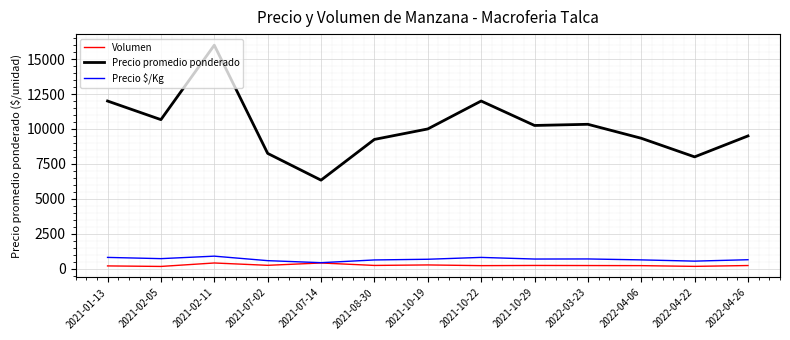

At which category is the sum across all series the highest?

2021-02-11